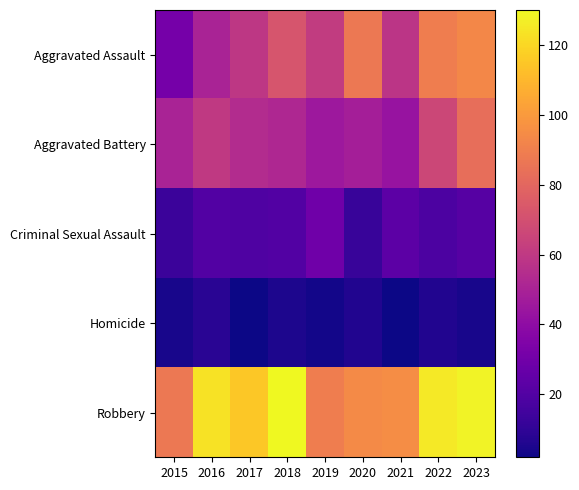

How many series are shown in this chart?

5